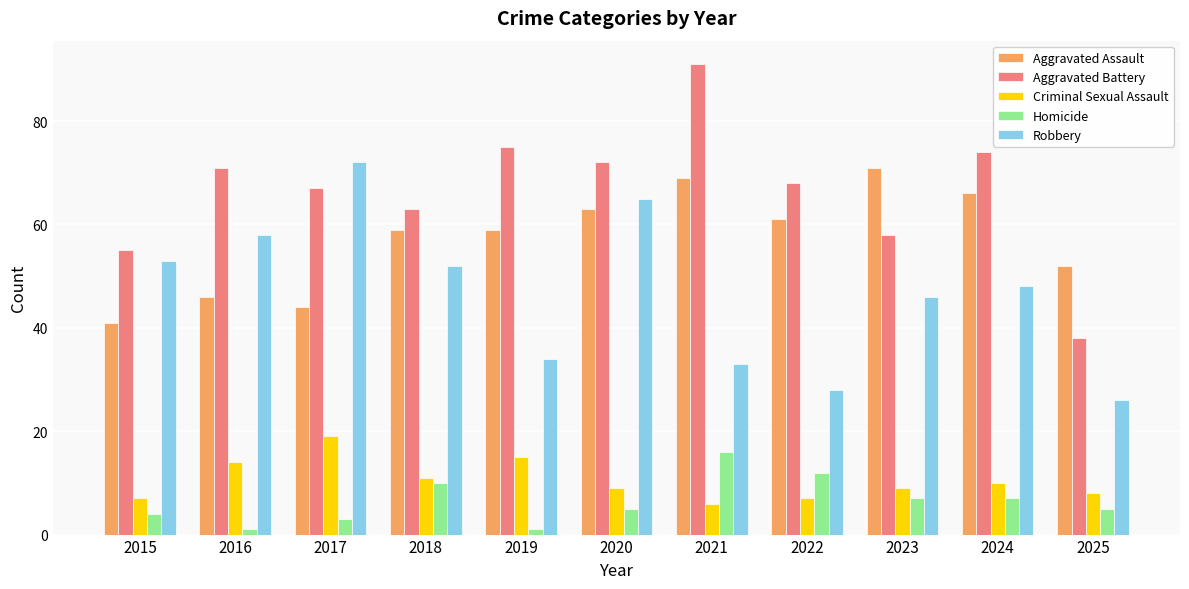

True or false: Aggravated Assault has a value of 96 at 2024.

False